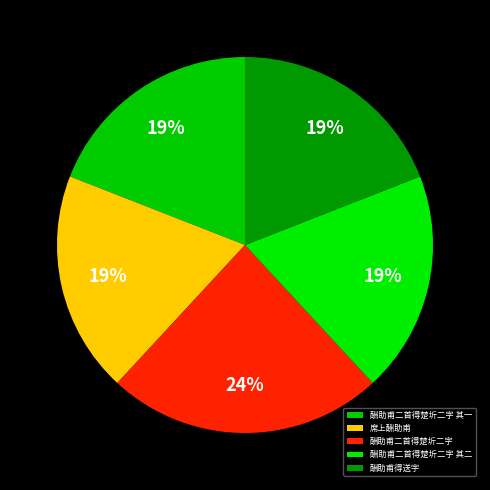

How many slices are in this pie chart?

5